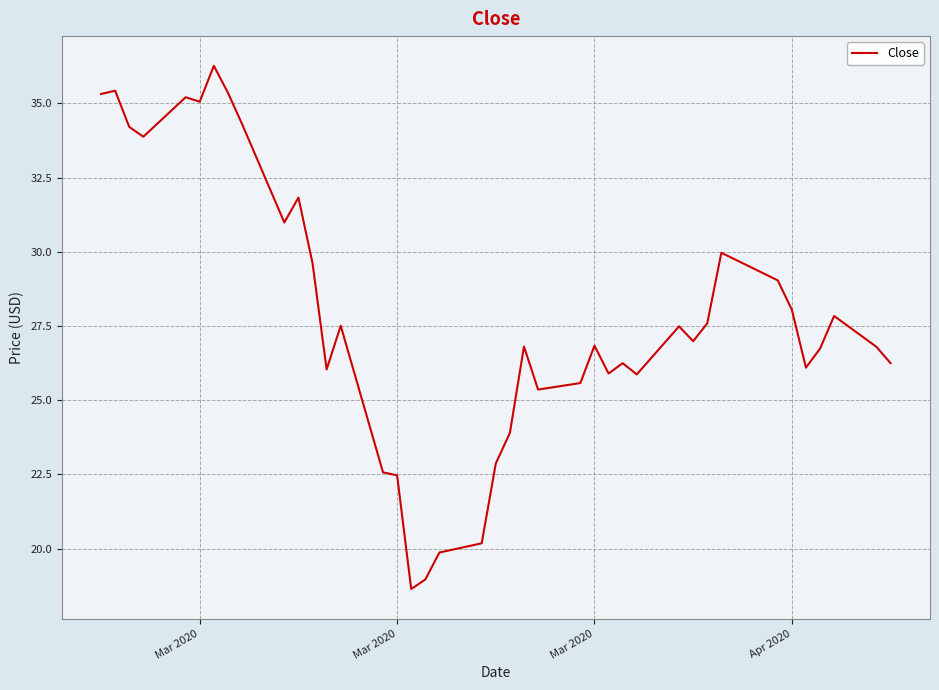

What is the difference between the maximum and minimum values?

17.6